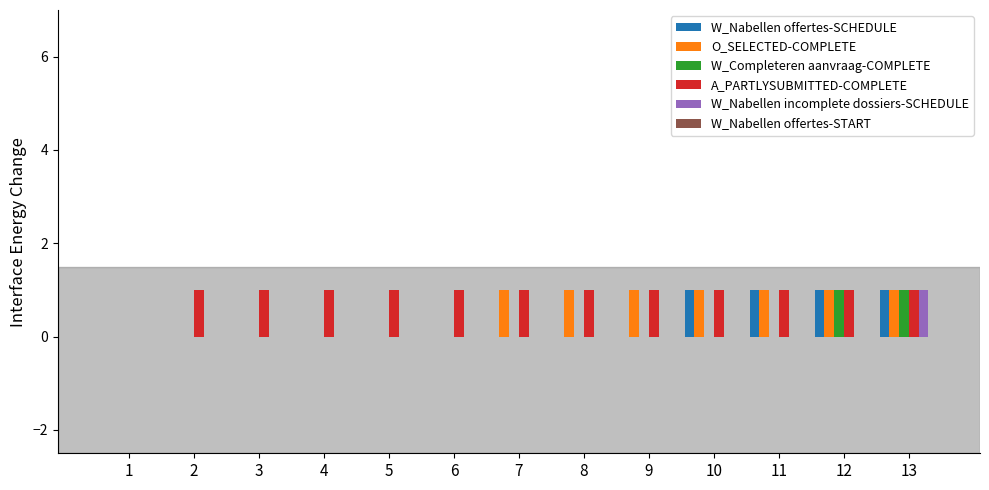

Is the value of W_Nabellen offertes-SCHEDULE at 11 greater than the value of W_Nabellen incomplete dossiers-SCHEDULE at 6?

Yes